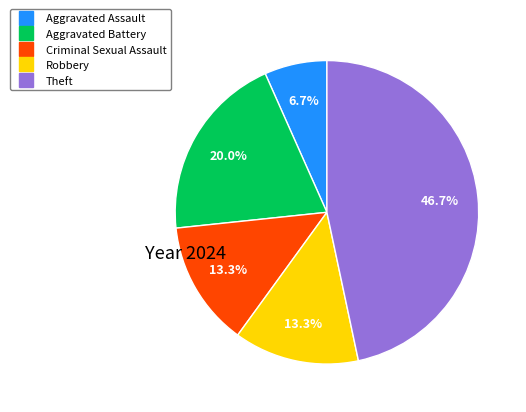

Does Criminal Sexual Assault account for over 50% of the chart?

No